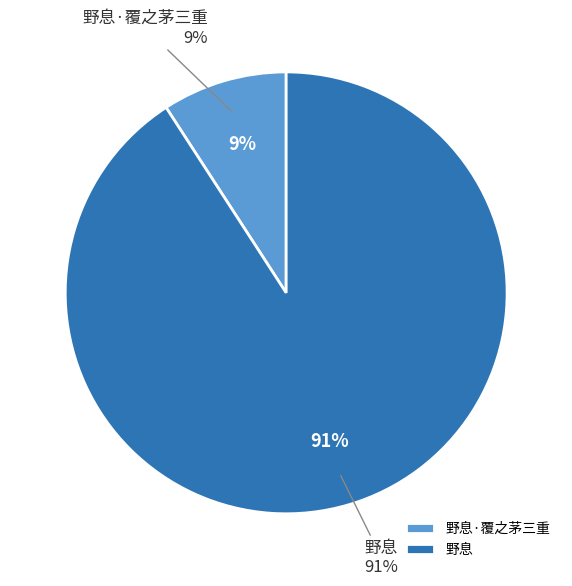

Approximately how many times larger is the value at 野息·覆之茅三重 compared to 野息?

0.1